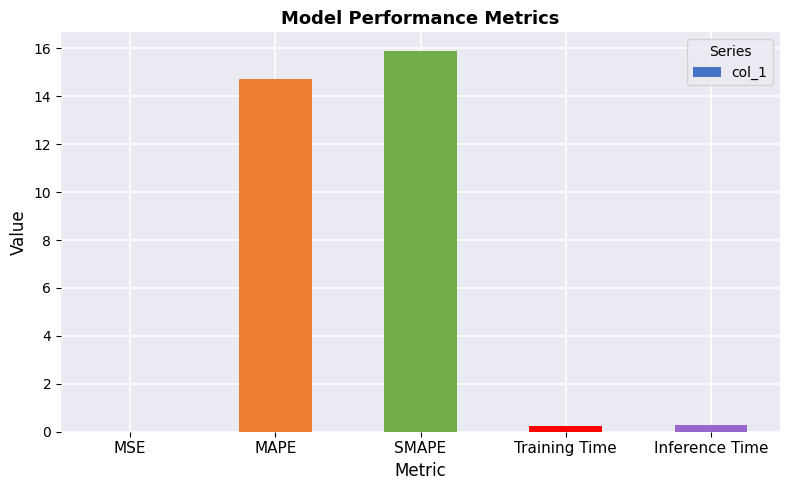

What is the sum of all values?

31.1